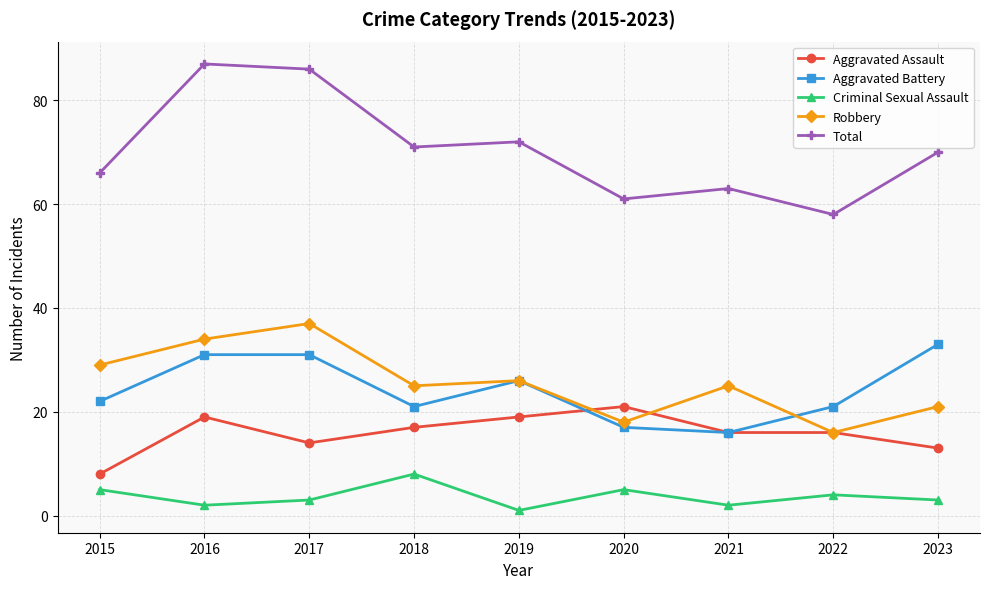

What is the total value across all series at 2023?

140